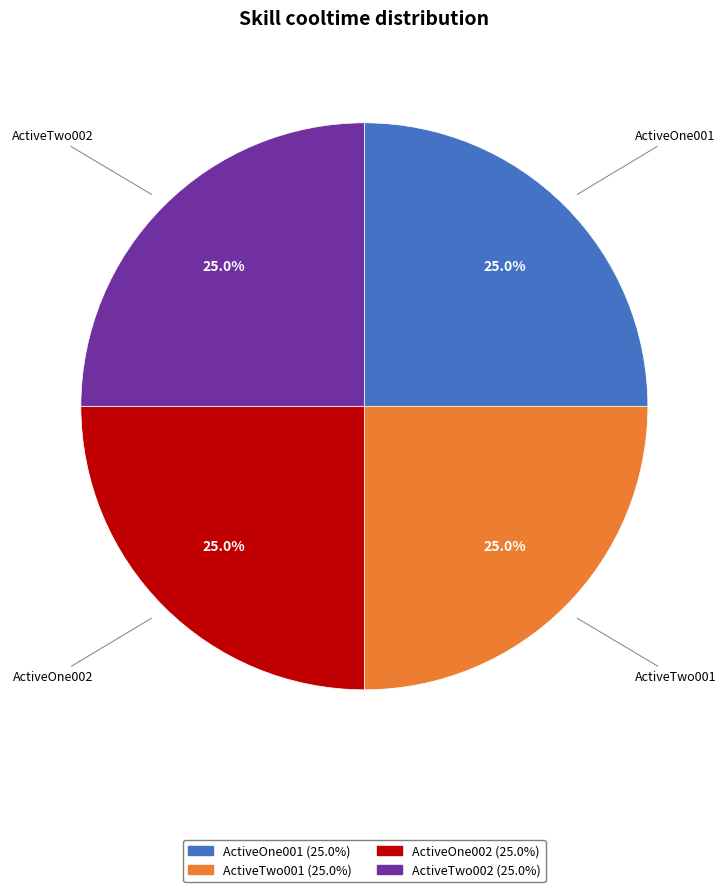

Is ActiveOne001 the majority of the pie?

No